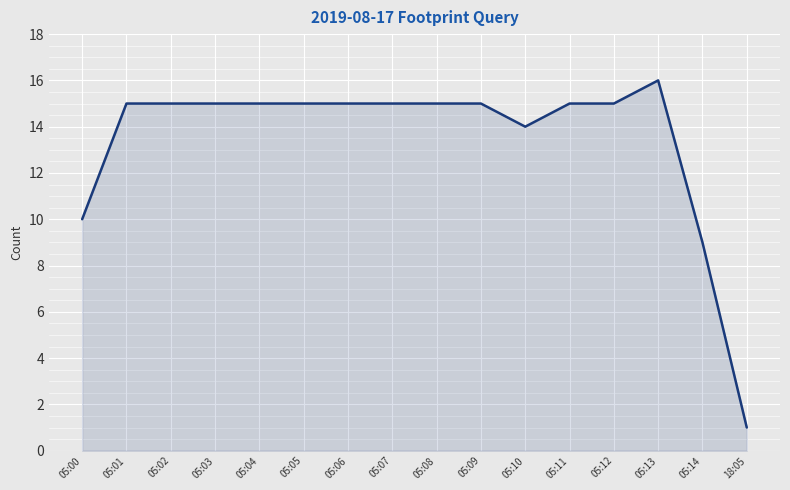

How many lines are shown in the chart?

1